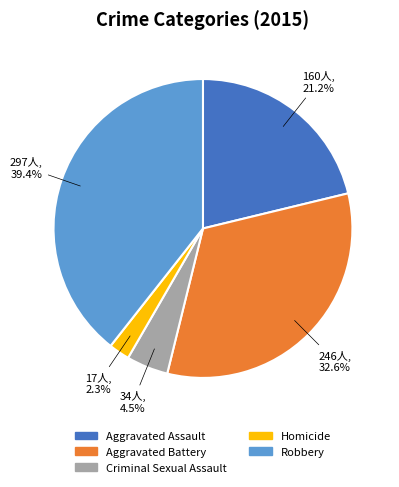

How many slices are in this pie chart?

5